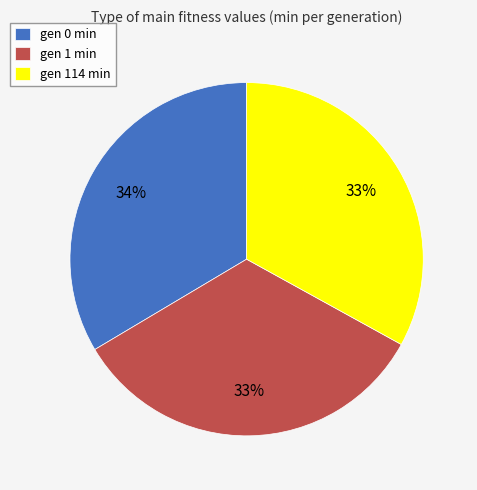

Is the sum of gen 1 min and gen 0 min greater than half?

Yes